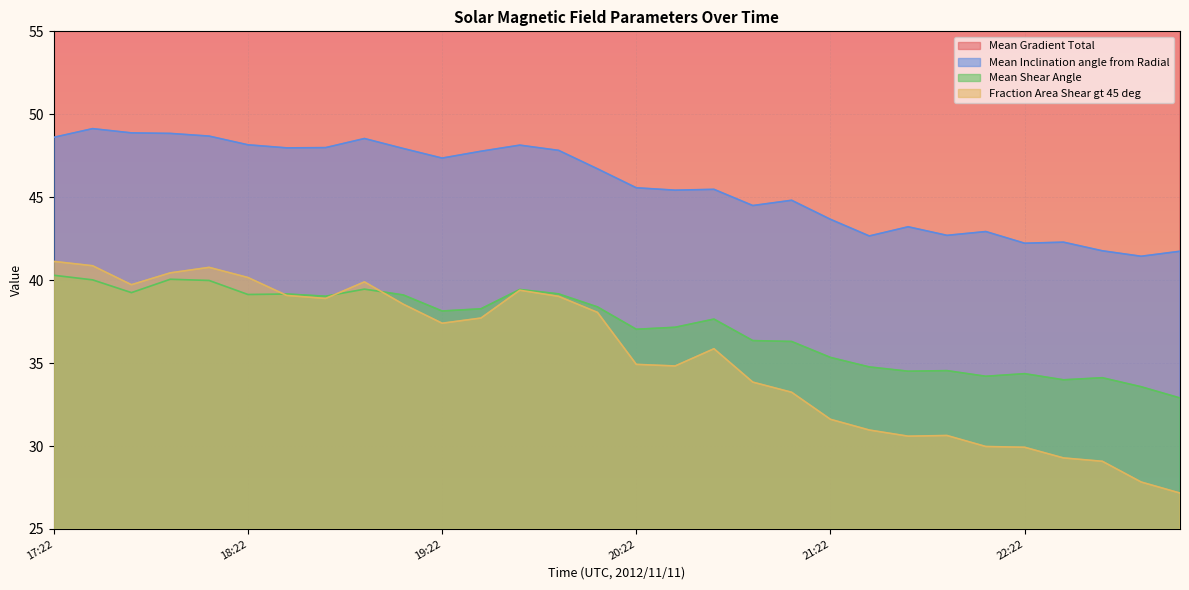

What is the greatest value displayed?

80.4